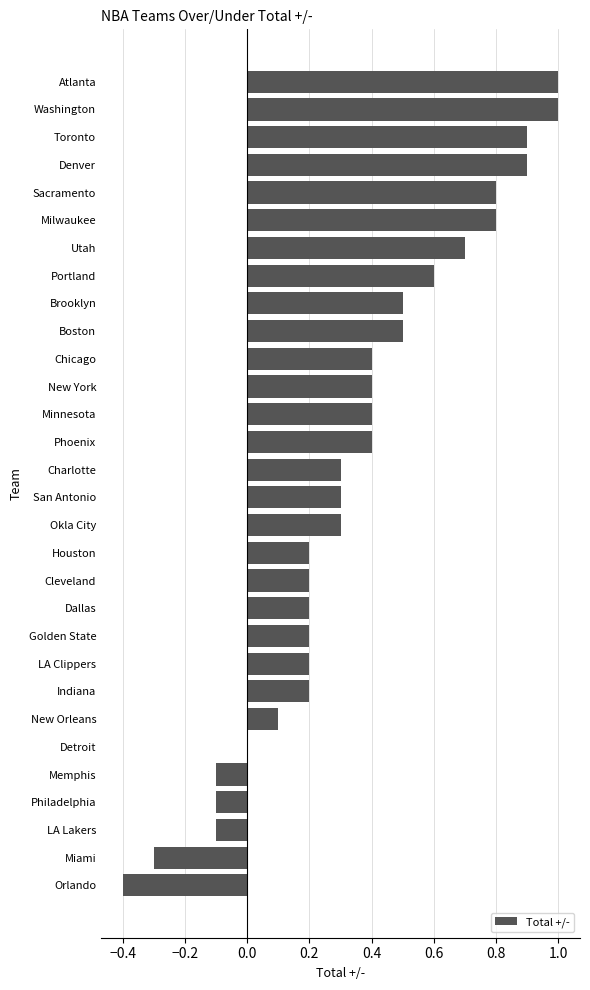

The chart shows a value of 0.2 at Chicago. True or false?

False